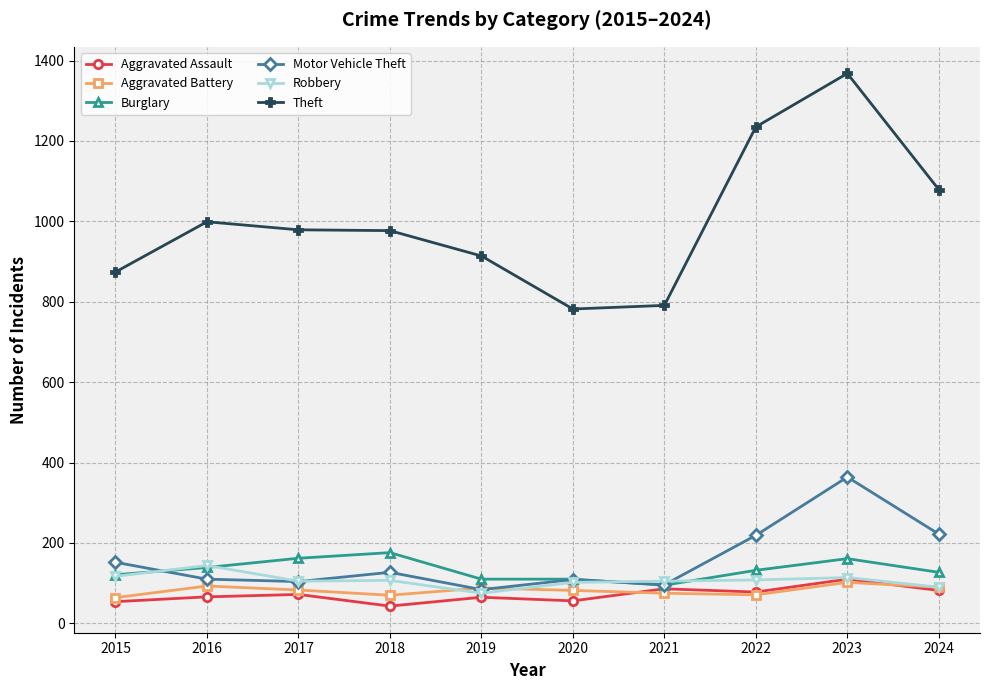

True or false: Aggravated Assault and Theft intersect in this chart.

False